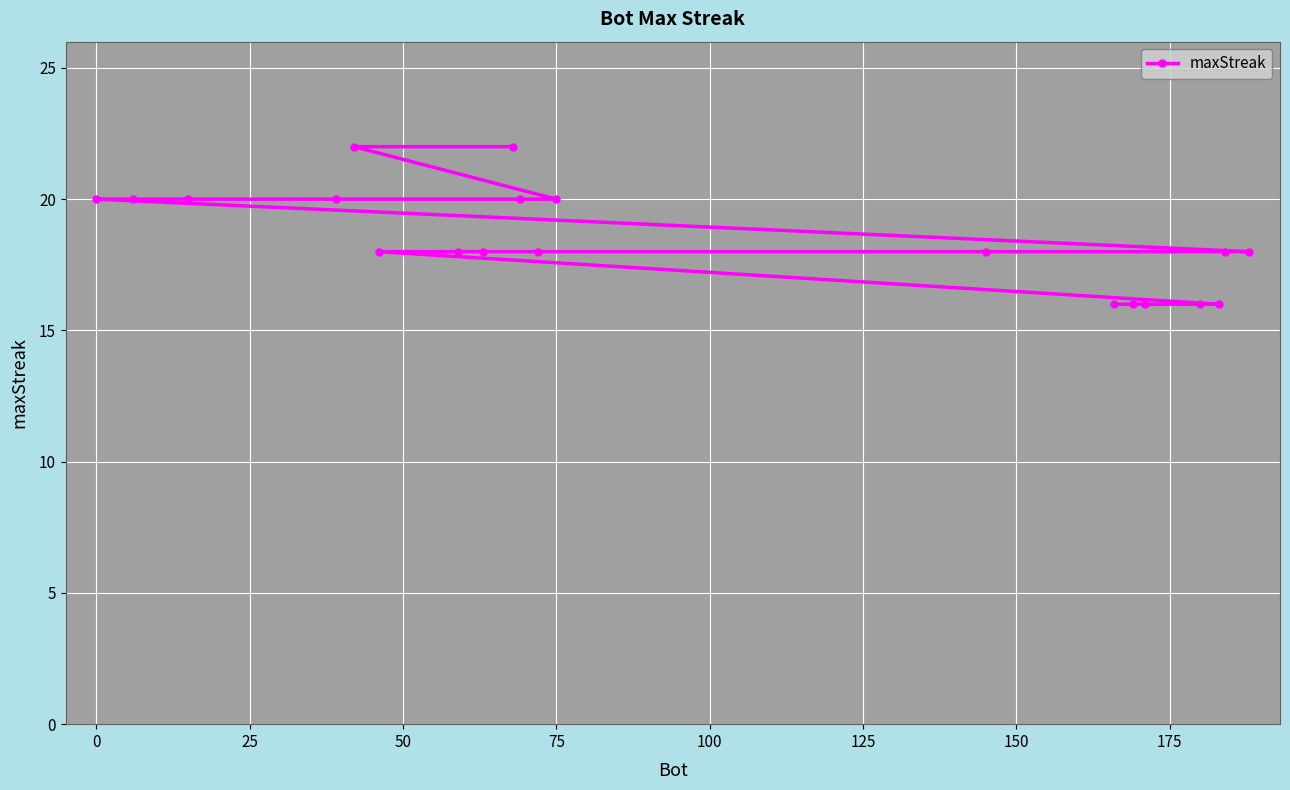

Approximately how many times larger is the value at 75 compared to 0?

1.0